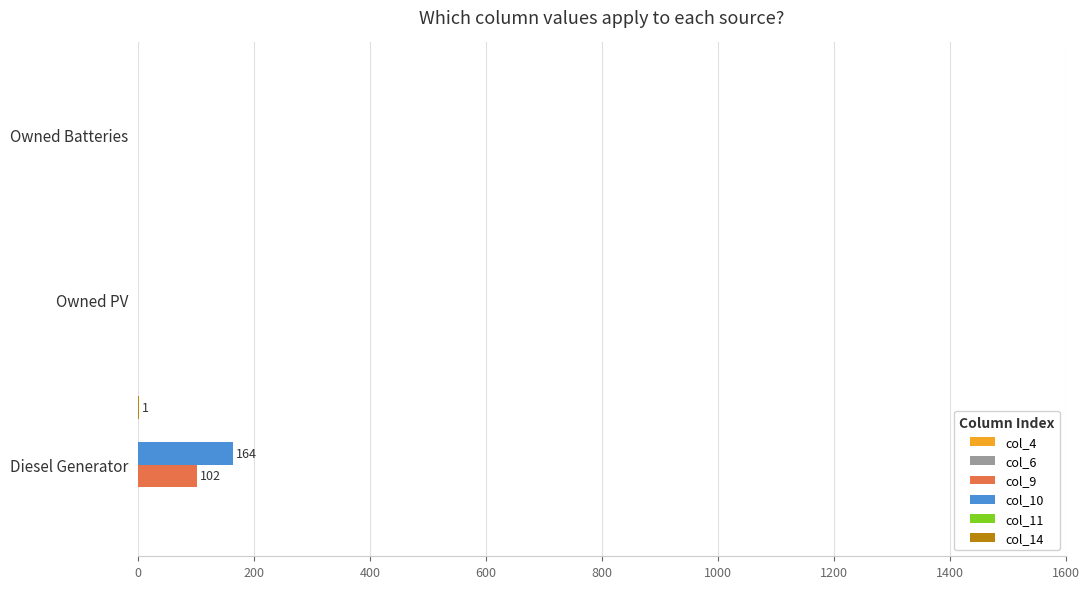

At which label does col_9 reach its peak?

Diesel Generator